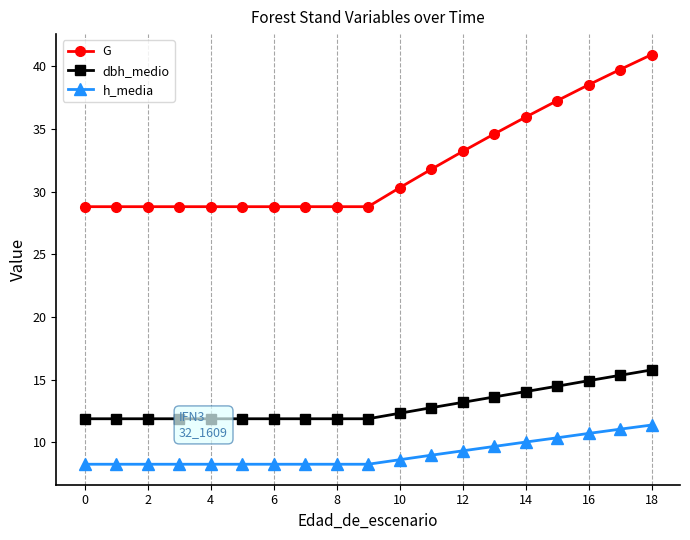

Which series has the widest spread of values?

G